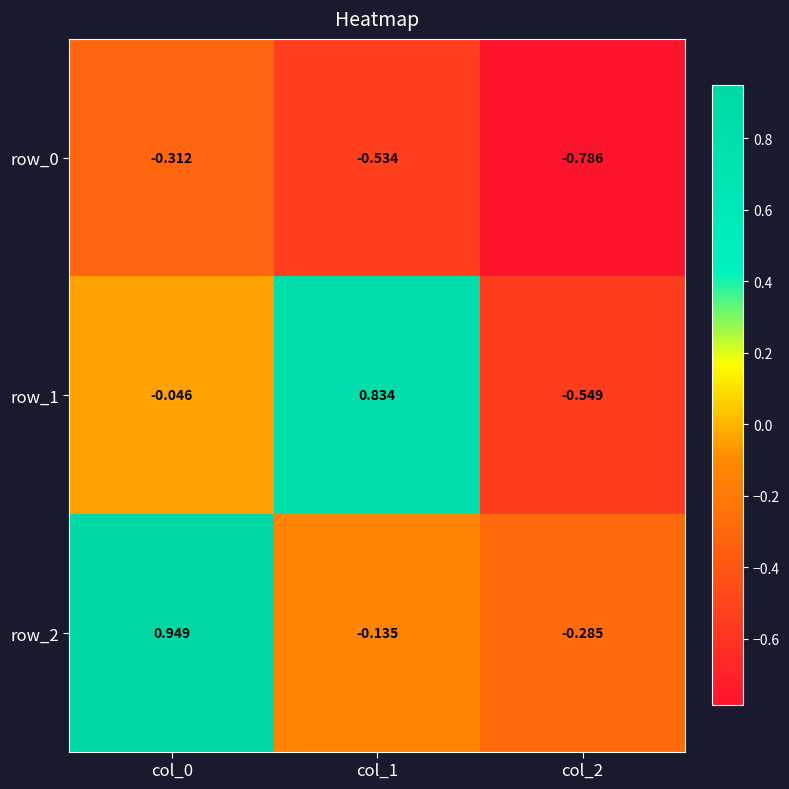

Is the value of row_2 at col_2 greater than the value of row_1 at col_0?

No